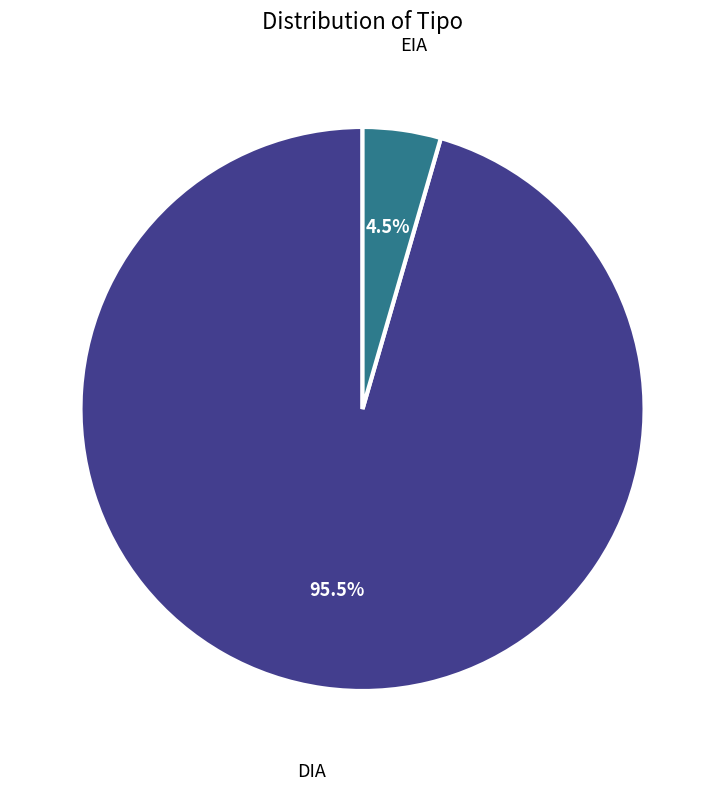

How much of the chart is everything except EIA?

95.5%